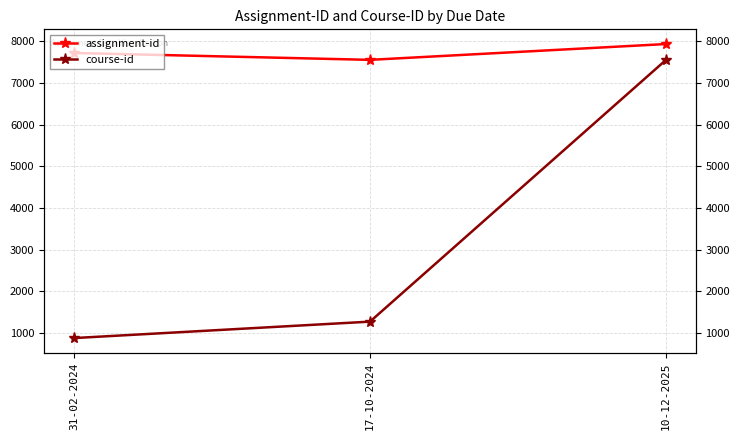

What is the spread (max minus min) of values at 17-10-2024?

6272